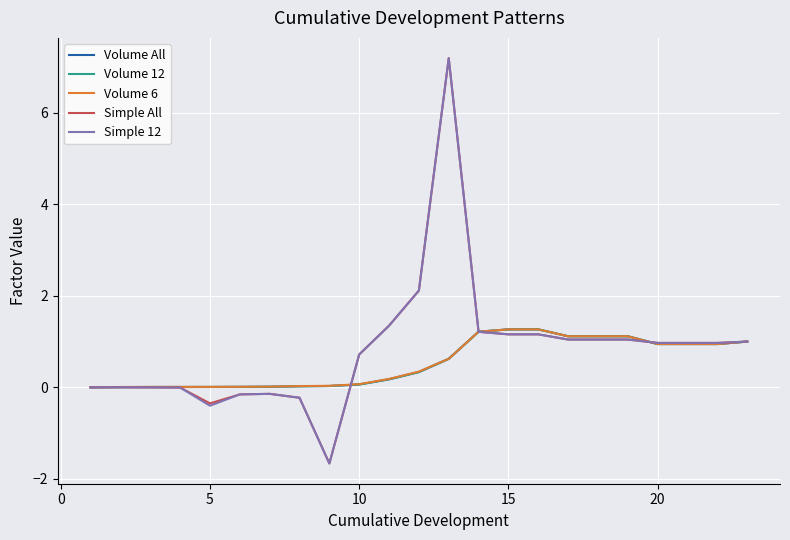

What are all the series names shown in the legend?

Volume All, Volume 12, Volume 6, Simple All, Simple 12